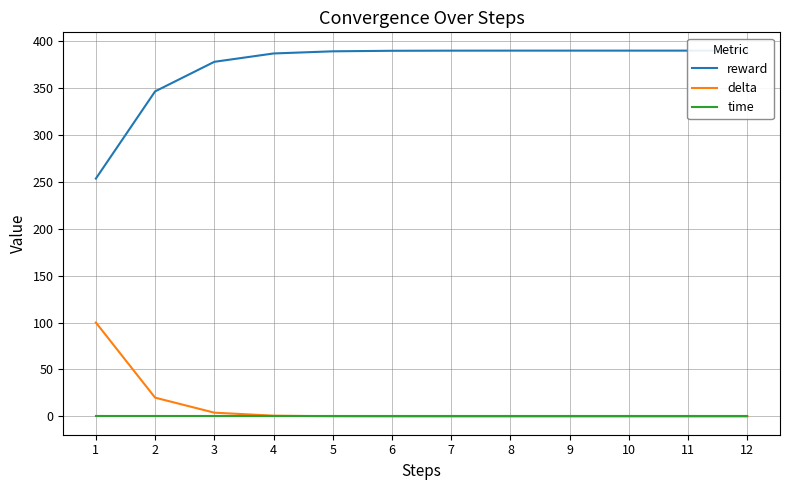

True or false: delta has a value of 0.3 at 4.

False